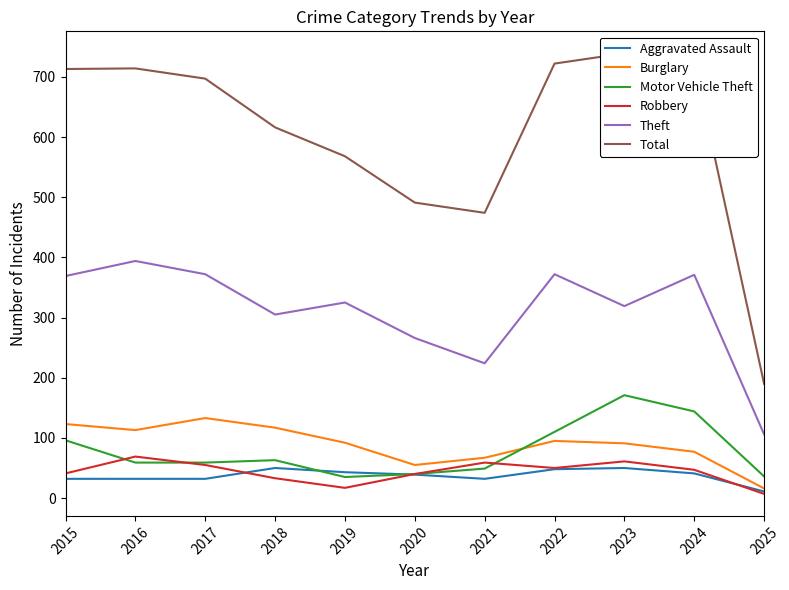

True or false: Burglary has a value of 91 at 2023.

True